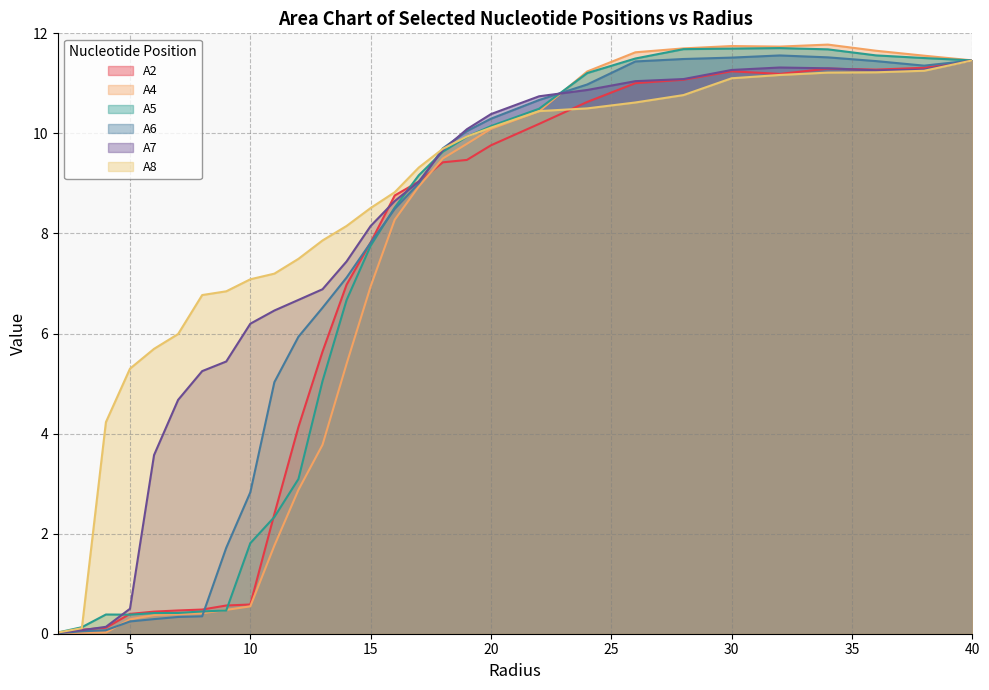

What is the label of the 11th point from the left?

12.0